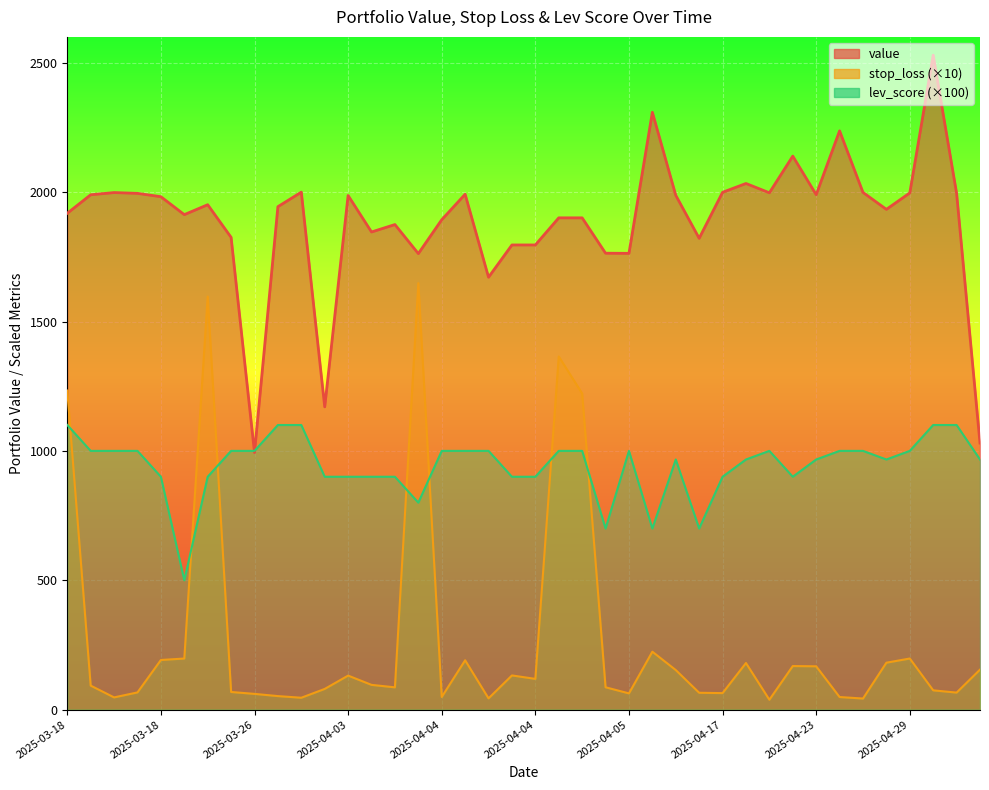

True or false: stop_loss and value intersect in this chart.

False